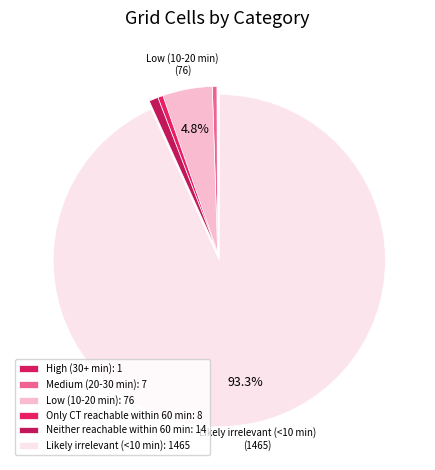

What percentage is the Low (10-20 min) slice, to the nearest percent?

5%